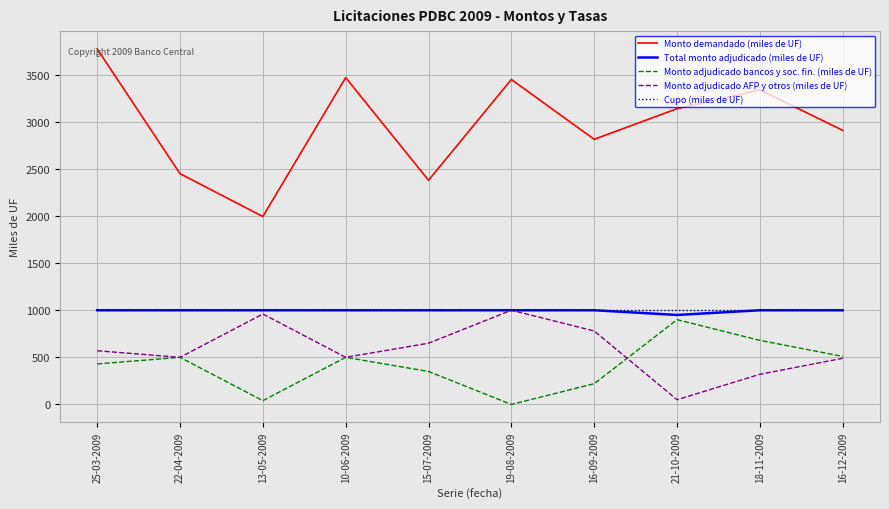

Which series has the largest range (max minus min)?

Monto demandado (miles de UF)